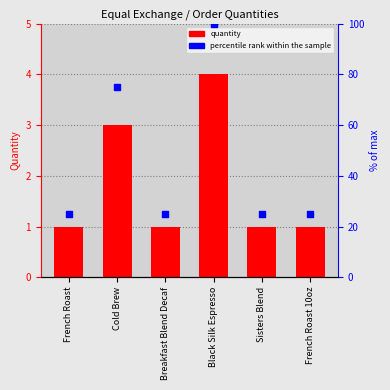

Which series has the largest total across all categories?

percentile rank within the sample